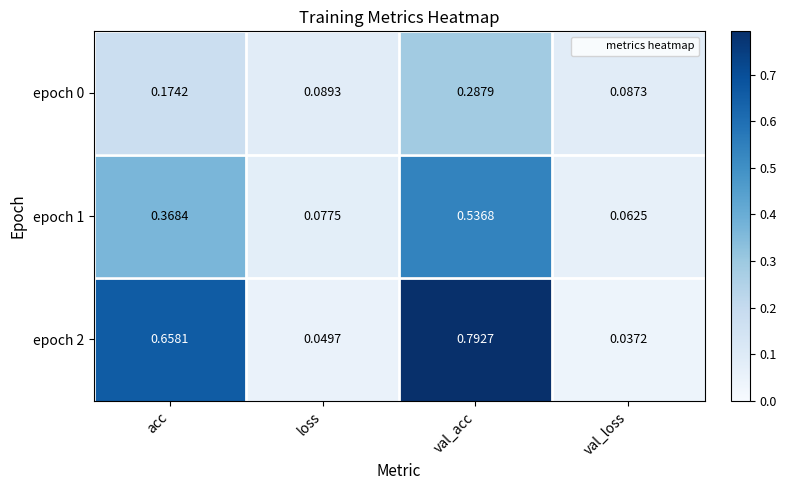

Where is epoch 2 nearest to the value 0?

val_loss